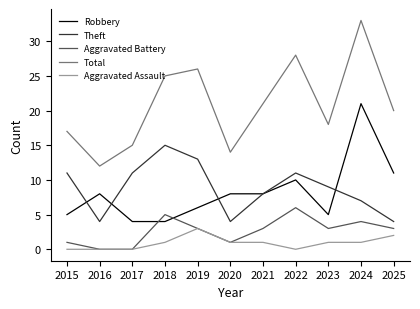

Does the chart have visible grid lines?

No